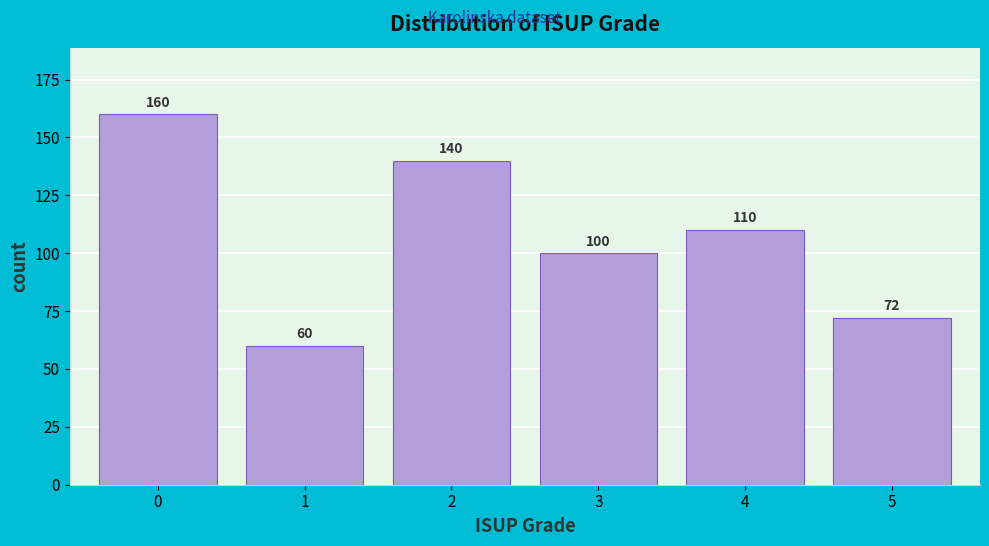

Reading left to right, list all the values displayed in this chart.

0=160	1=60	2=140	3=100	4=110	5=72